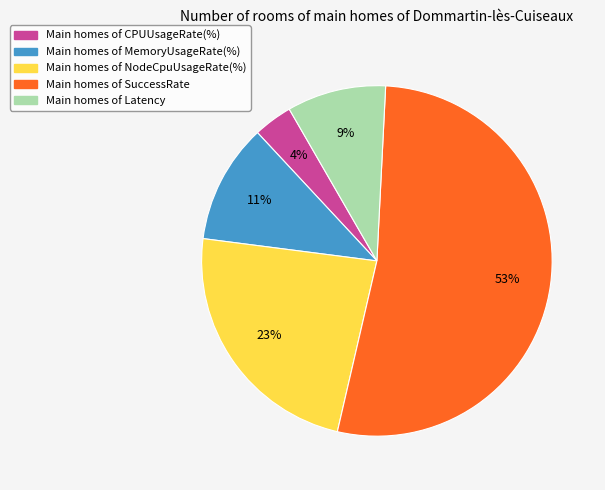

To the nearest percent, what is the average slice percentage?

20%